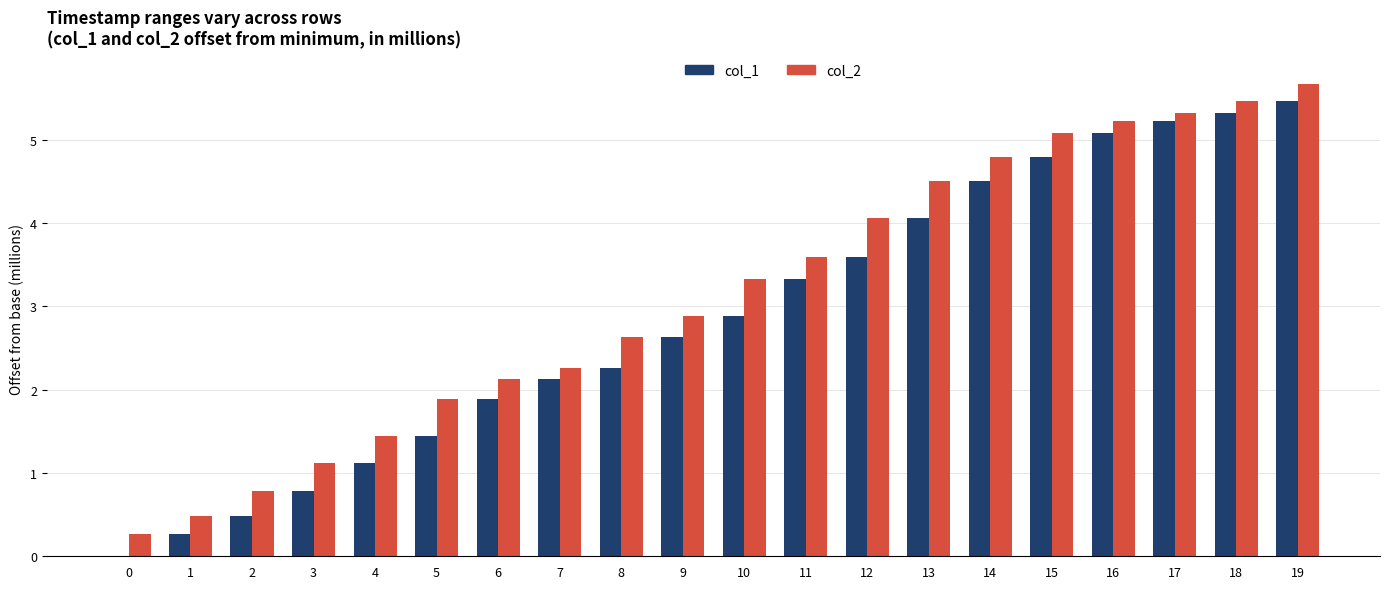

What is the sum of the col_2 values at 7 and 13?

6.8